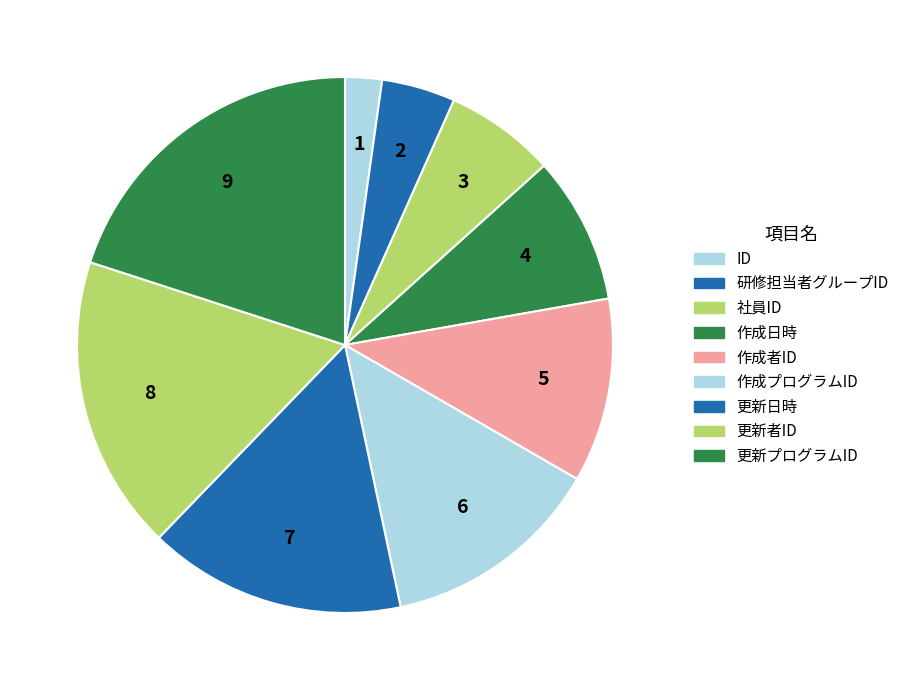

To the nearest percent, what is the combined percentage of 更新者ID and 研修担当者グループID?

22%